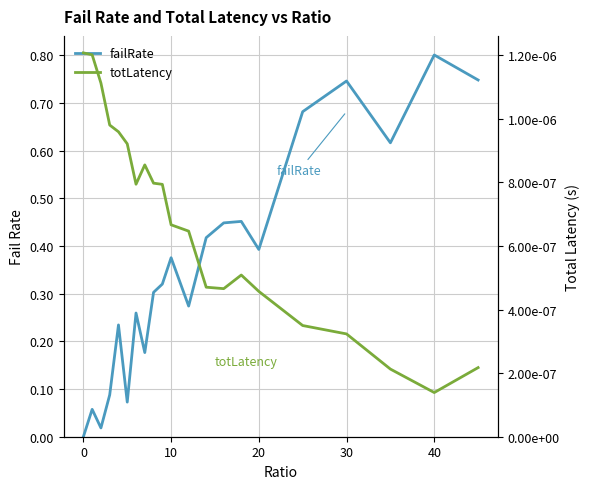

Count the totLatency values in the range 0 to 1.

21